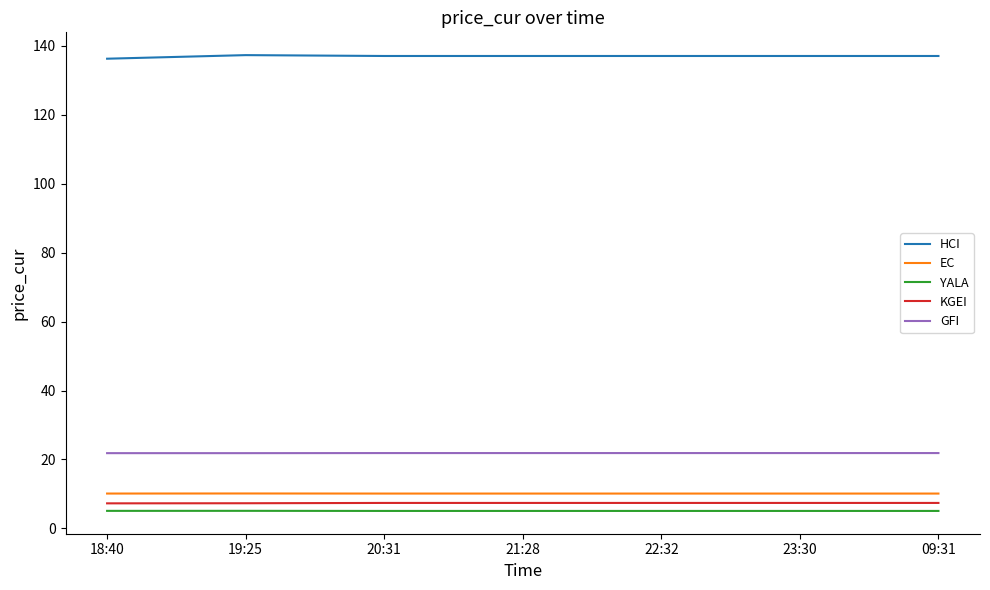

Rank the series at 23:30 from highest to lowest value.

HCI, GFI, EC, KGEI, YALA